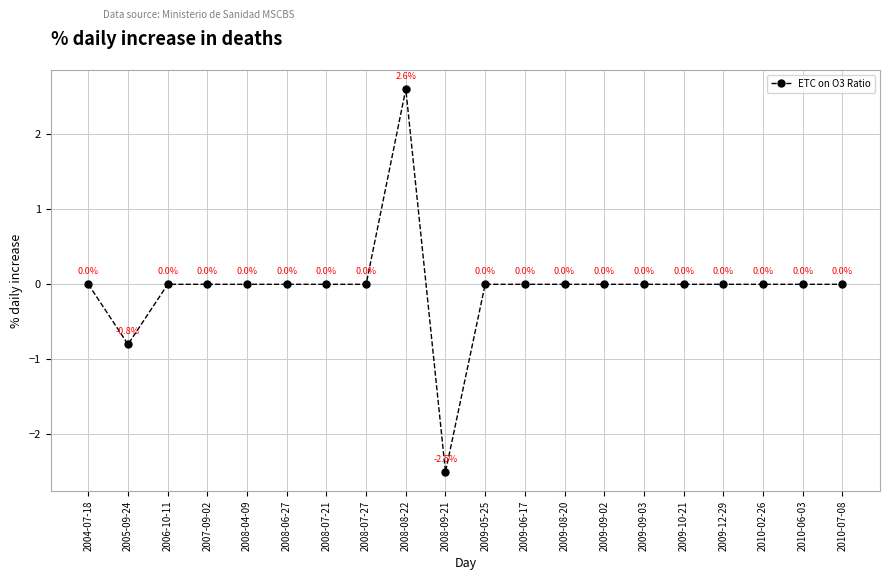

What is the maximum value shown in the chart?

2.6